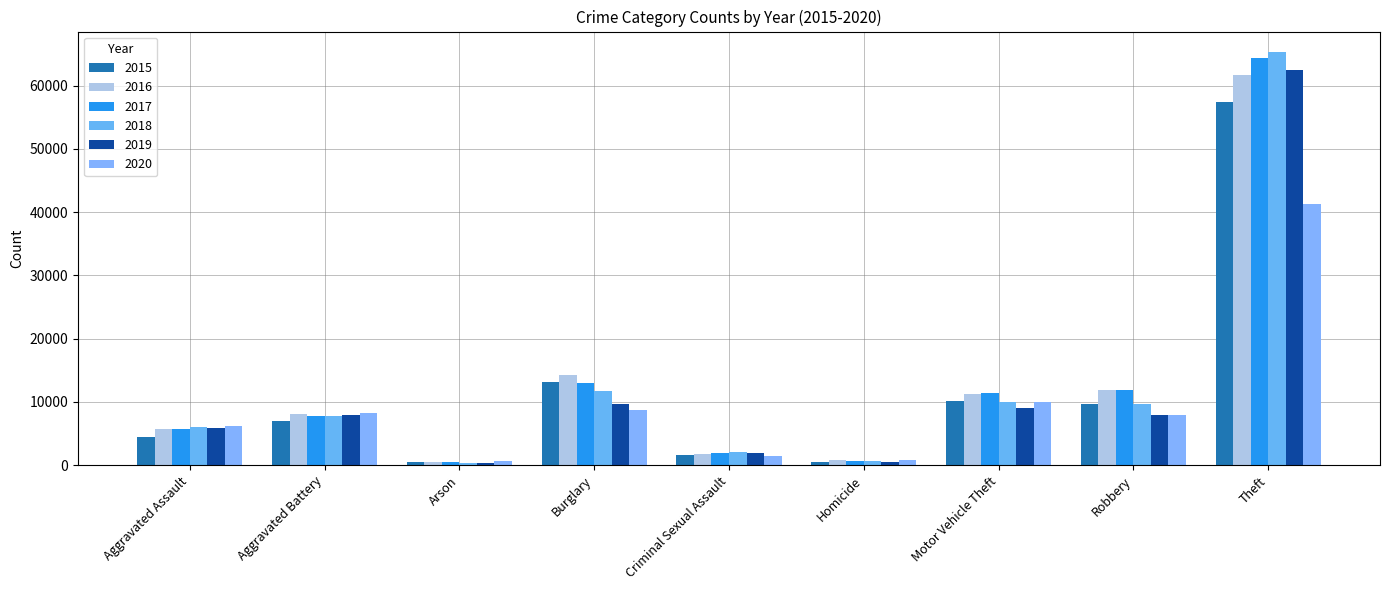

How many groups of bars are there?

9